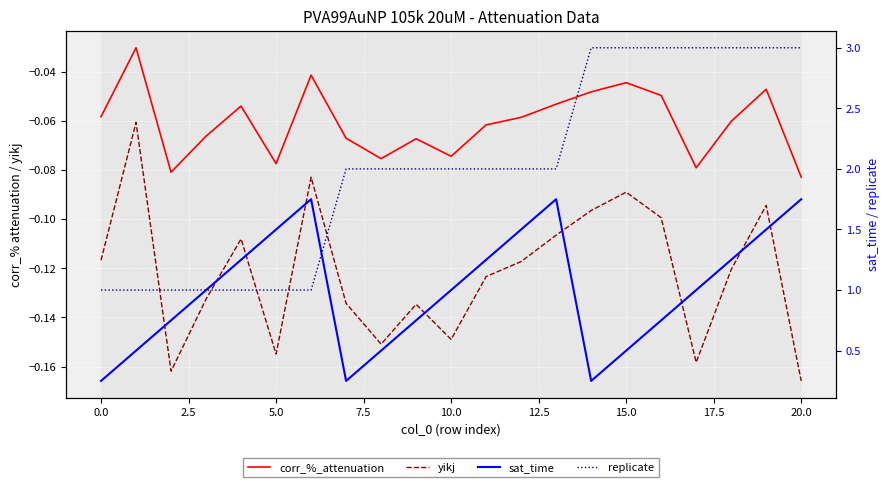

At how many categories does at least one series exceed 1?

17